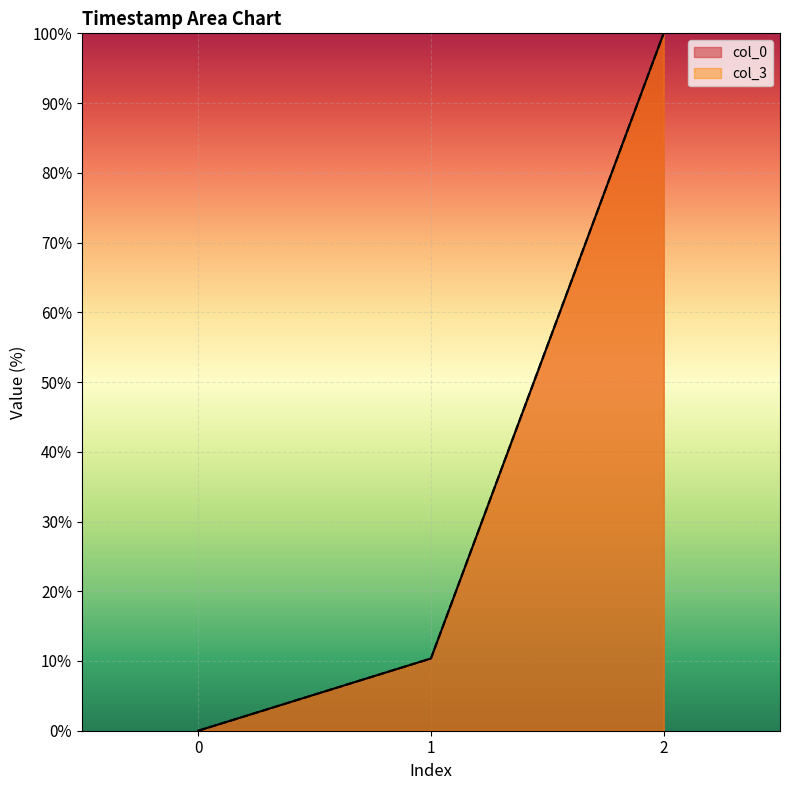

How many lines are shown in the chart?

2